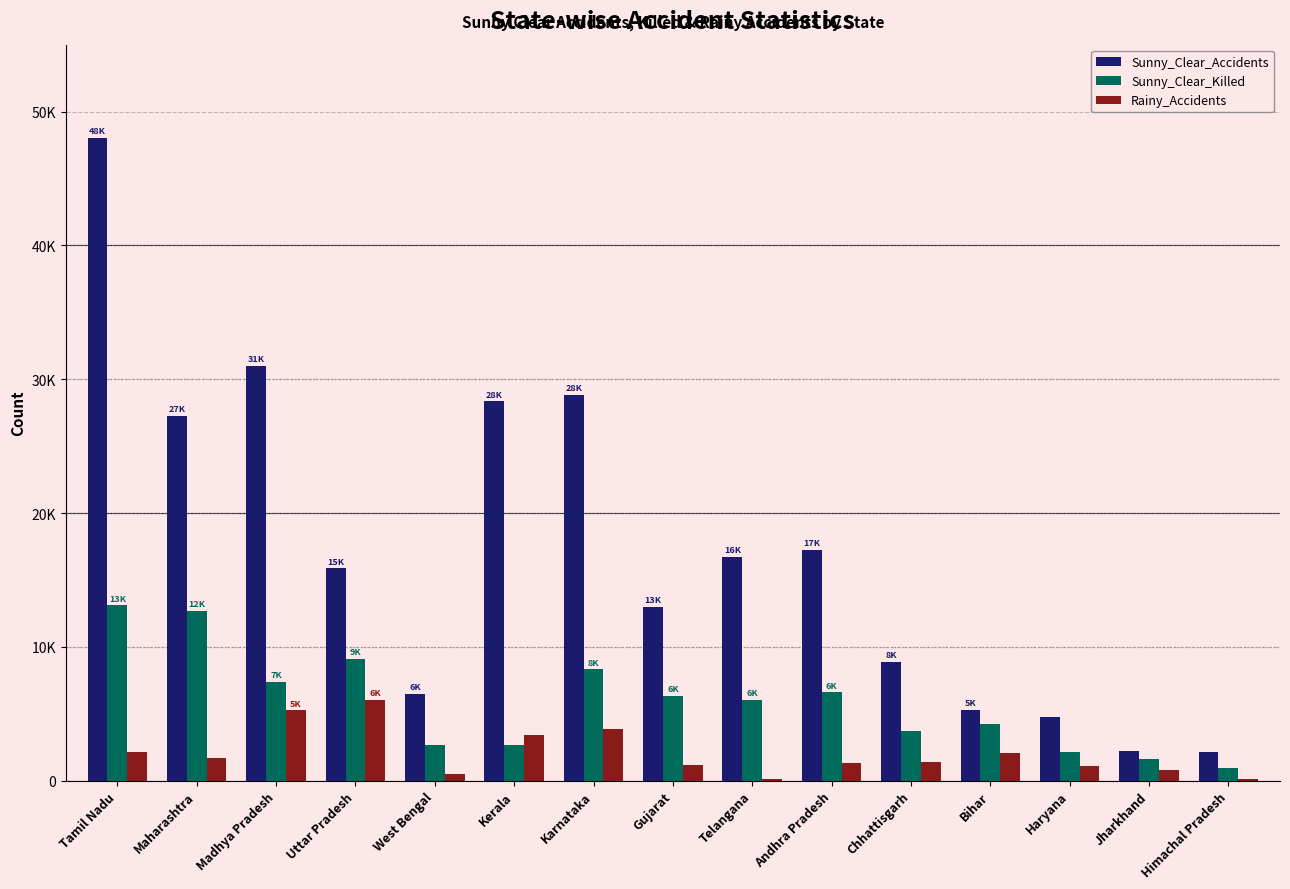

What are all the series names shown in the legend?

Sunny_Clear_Accidents, Sunny_Clear_Killed, Rainy_Accidents